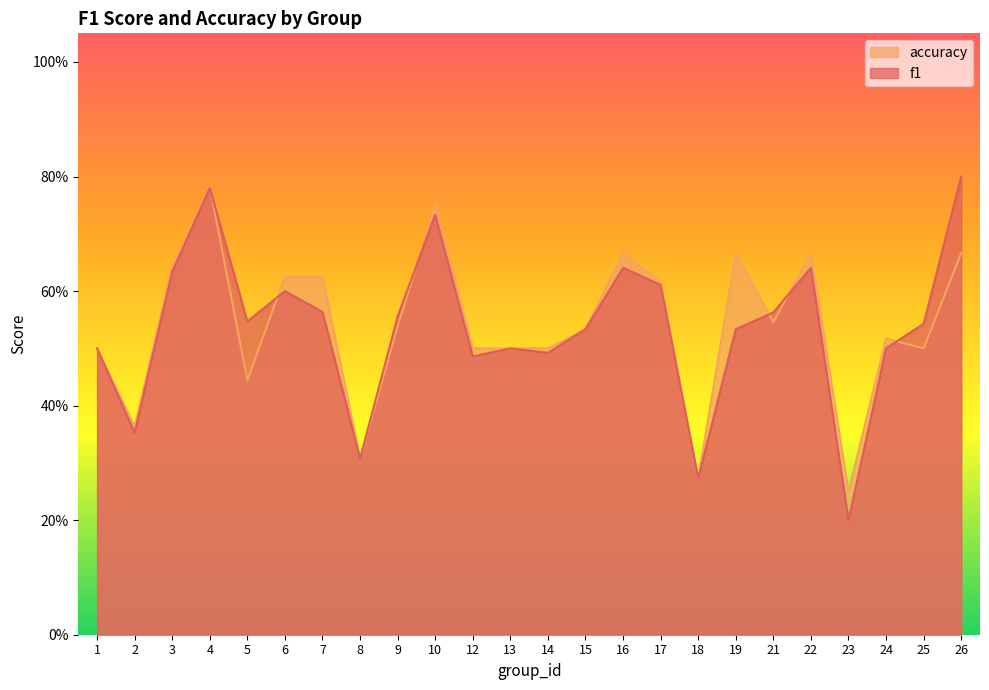

At how many categories does at least one series exceed 0?

24